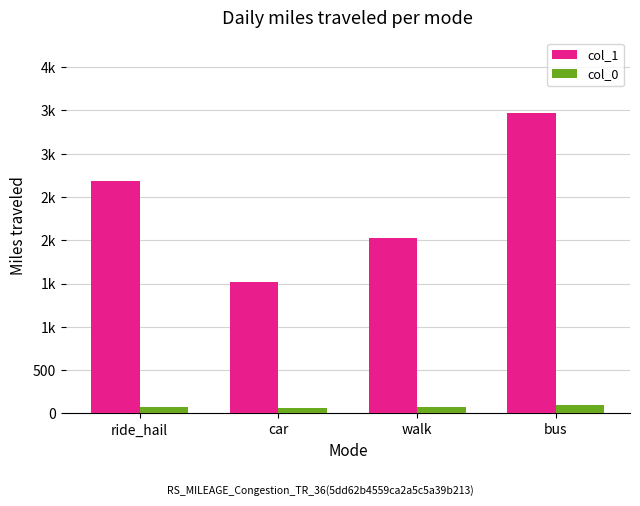

Are the bars horizontal?

No